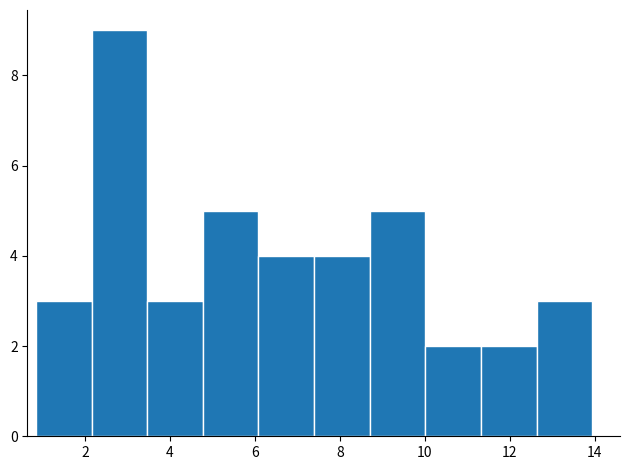

How tall is the bar that spans 0.8 to 2.2 on the x-axis? Neither the bar edges nor the heights are printed on the chart, so give them approximately, as read against the axes.

3